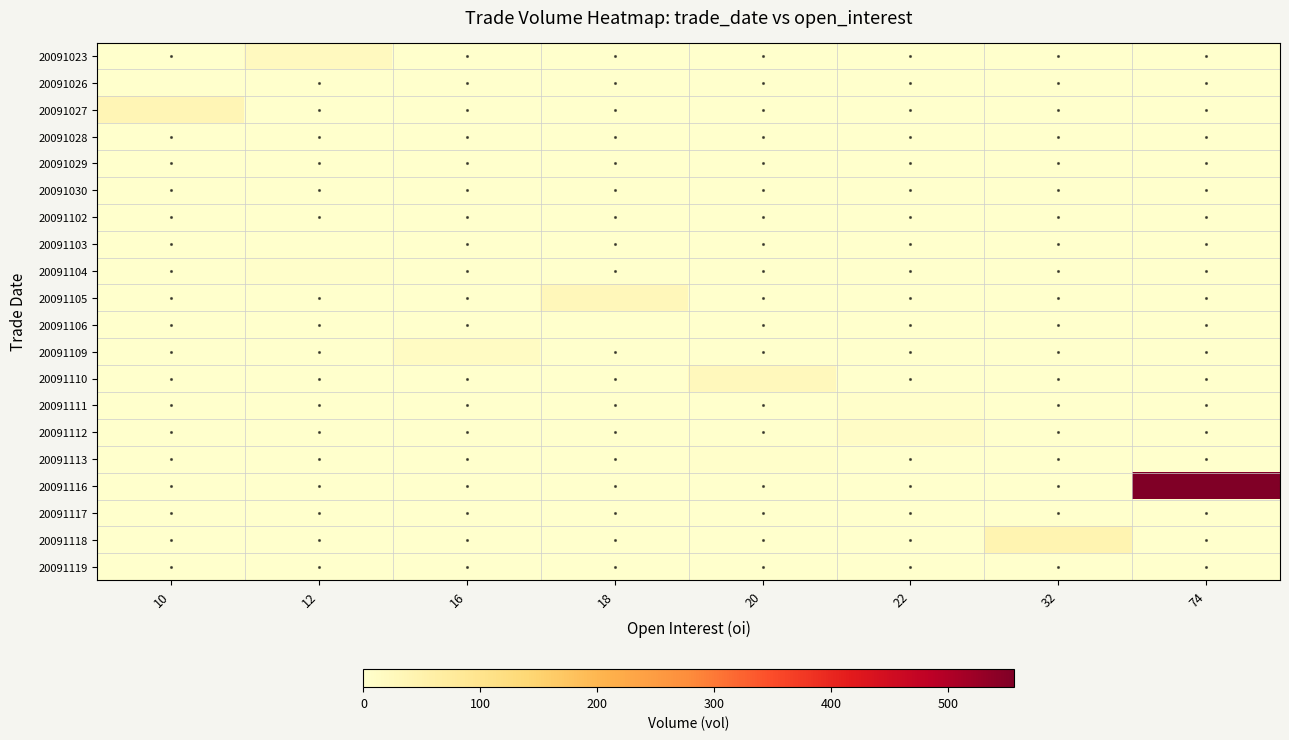

Which series has the largest total across all categories?

20091116